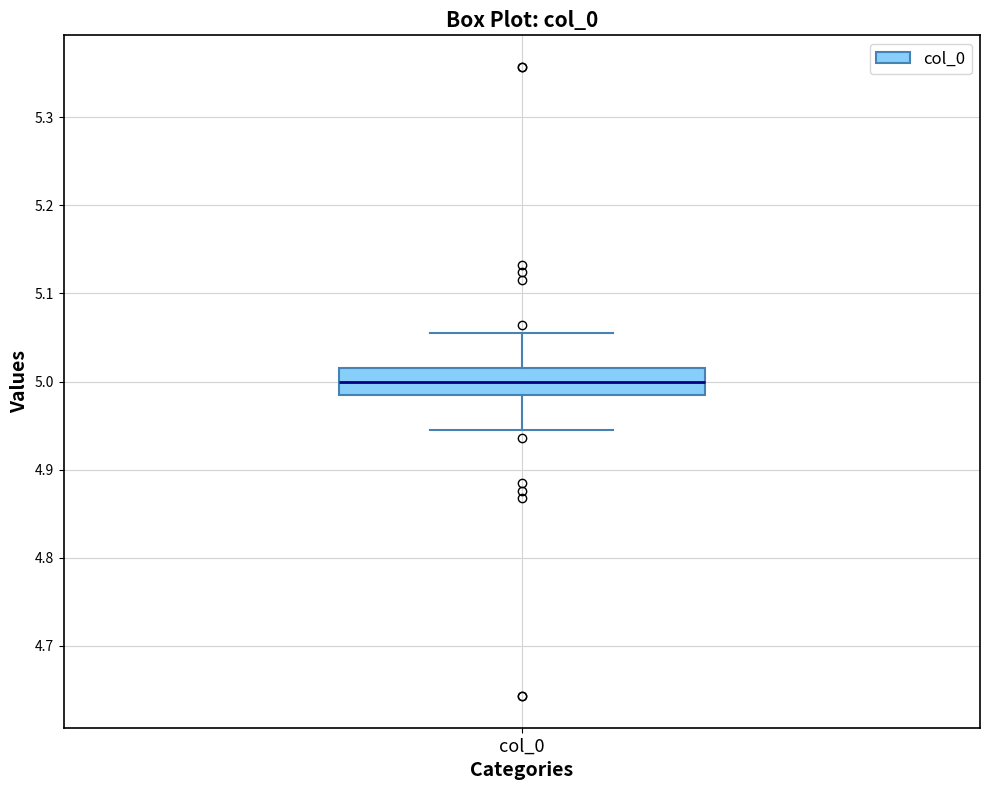

Where does the median line of the box for col_0 sit on the y-axis? The values are not printed on the chart, so give them approximately, as read against the axis.

5.00